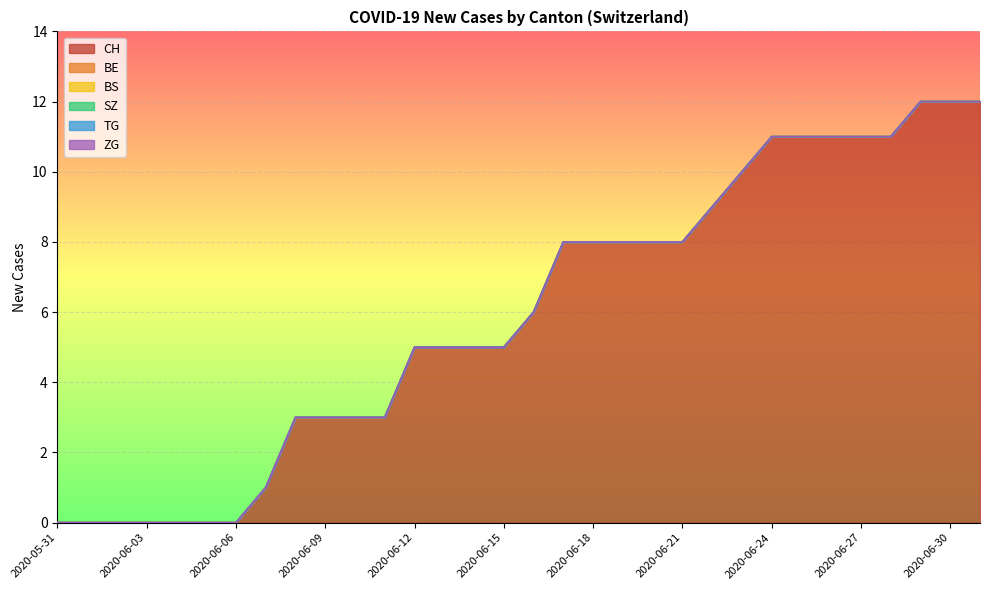

Reading right to left, extract all data points from this chart.

CH: 12	12	12	11	11	11	11	11	10	9	8	8	8	8	8	6	5	5	5	5	3	3	3	3	1	0	0	0	0	0	0	0
BE: 0	0	0	0	0	0	0	0	0	0	0	0	0	0	0	0	0	0	0	0	0	0	0	0	0	0	0	0	0	0	0	0
BS: 0	0	0	0	0	0	0	0	0	0	0	0	0	0	0	0	0	0	0	0	0	0	0	0	0	0	0	0	0	0	0	0
SZ: 0	0	0	0	0	0	0	0	0	0	0	0	0	0	0	0	0	0	0	0	0	0	0	0	0	0	0	0	0	0	0	0
TG: 0	0	0	0	0	0	0	0	0	0	0	0	0	0	0	0	0	0	0	0	0	0	0	0	0	0	0	0	0	0	0	0
ZG: 0	0	0	0	0	0	0	0	0	0	0	0	0	0	0	0	0	0	0	0	0	0	0	0	0	0	0	0	0	0	0	0